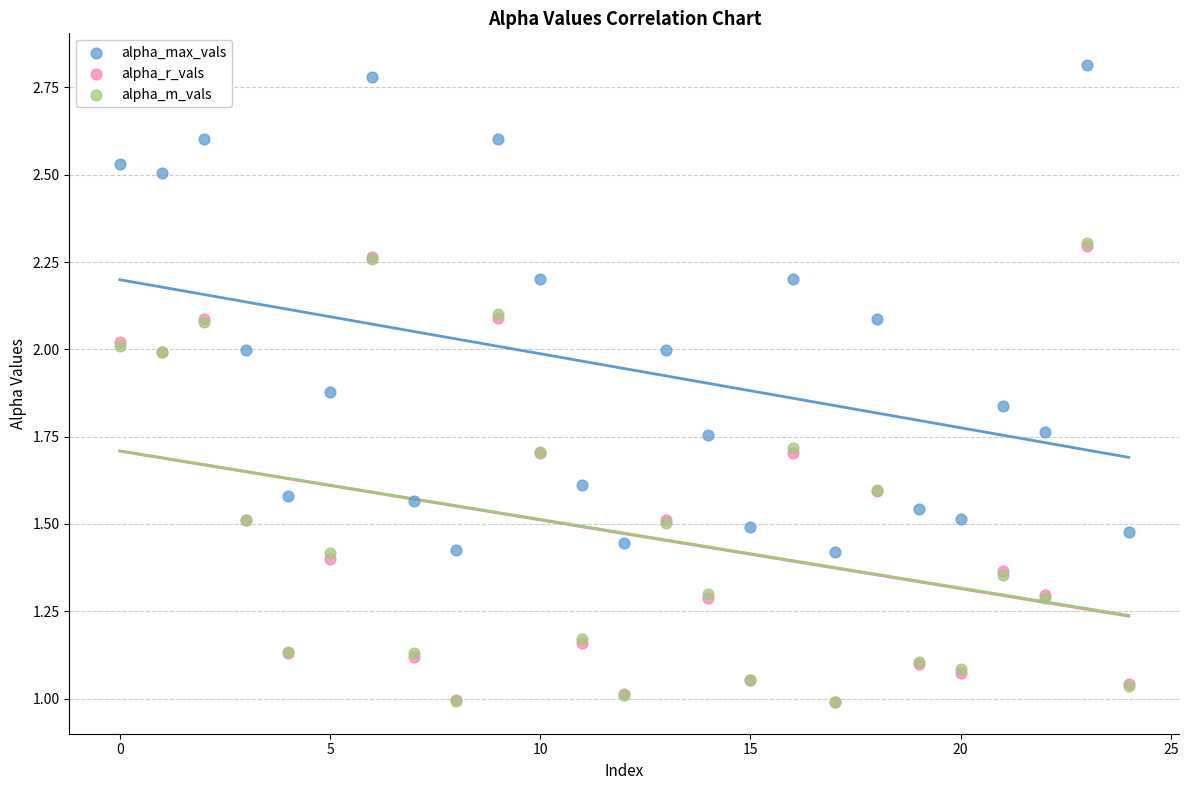

Which series contains the highest Y value?

alpha_max_vals